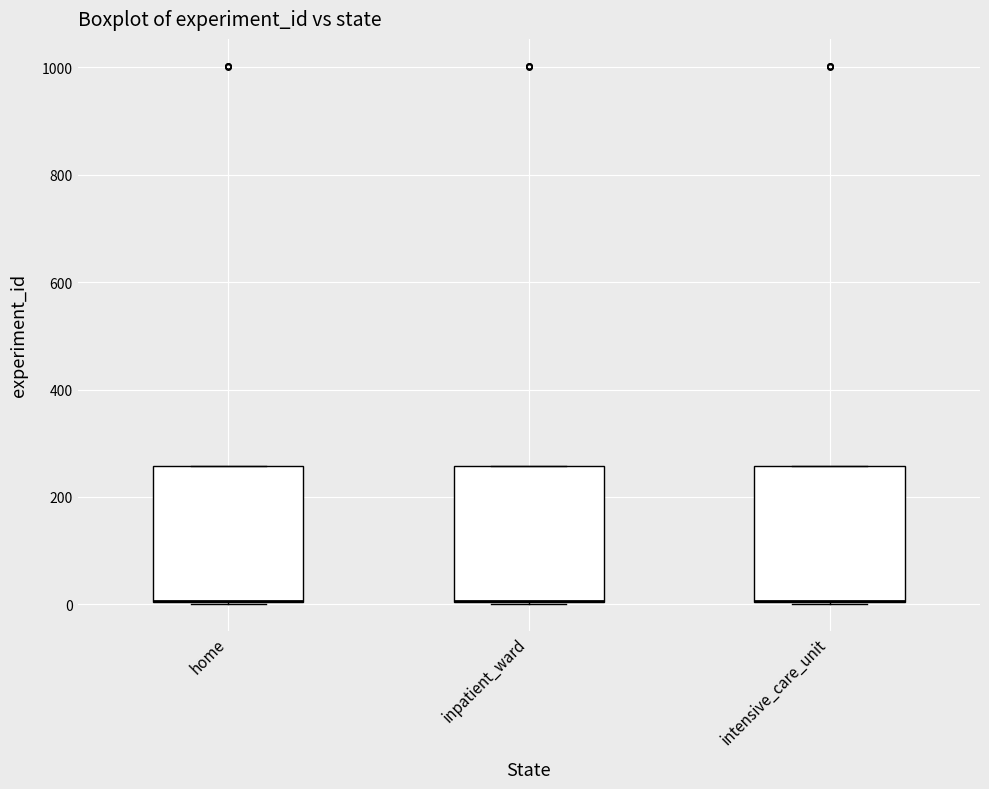

Reading left to right, read every box against the y-axis: the position of its median line, the range the box covers, and the ends of its whiskers. The values are not printed on the chart, so give them approximately, as read against the axis.

home: median 0 (drawn on the box's lower edge), box 0 to 260, whiskers 0 to 260
inpatient_ward: median 0 (drawn on the box's lower edge), box 0 to 260, whiskers 0 to 260
intensive_care_unit: median 0 (drawn on the box's lower edge), box 0 to 260, whiskers 0 to 260